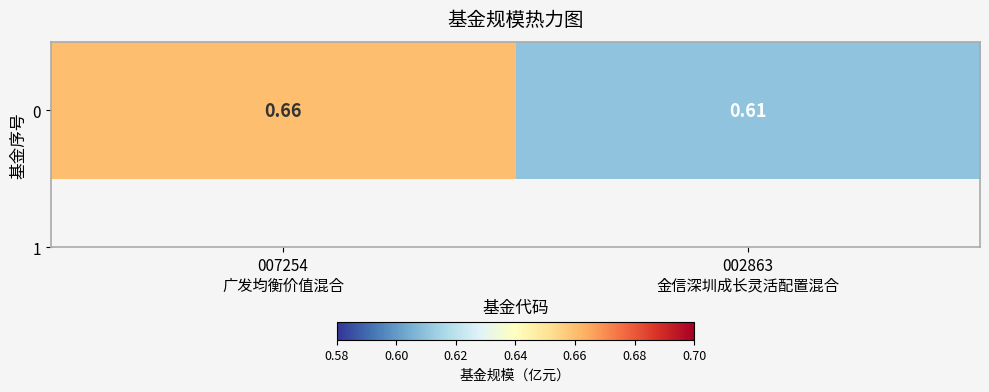

What is the difference between the maximum and minimum values?

0.1